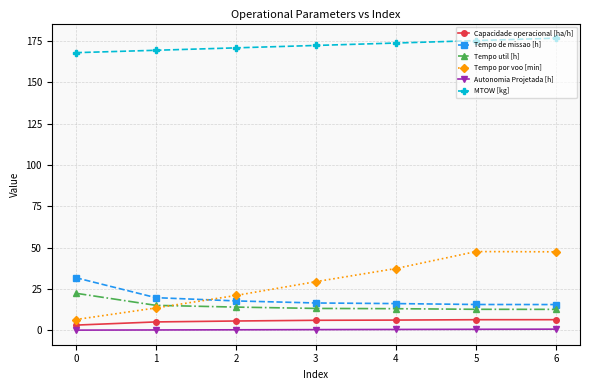

True or false: Tempo por voo [min] and Capacidade operacional [ha/h] cross at least once.

False